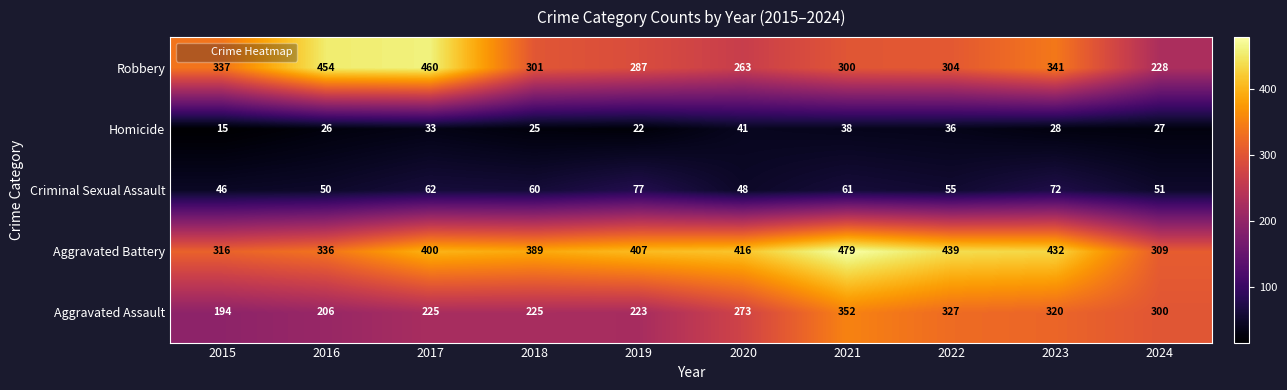

What is the difference between the second highest and second lowest values in the Aggravated Assault series?

121